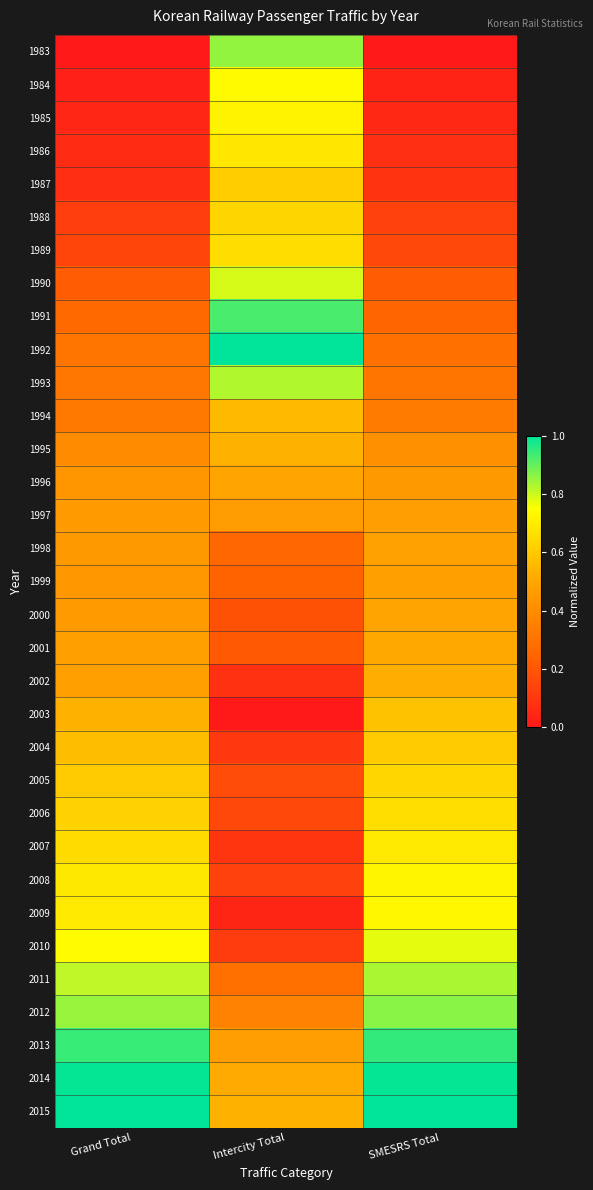

Reading left to right, what are all the values shown in this chart?

1983: Grand Total=0.0	Intercity Total=0.9	SMESRS Total=0.0
1984: Grand Total=0.0	Intercity Total=0.7	SMESRS Total=0.0
1985: Grand Total=0.0	Intercity Total=0.7	SMESRS Total=0.1
1986: Grand Total=0.1	Intercity Total=0.7	SMESRS Total=0.1
1987: Grand Total=0.1	Intercity Total=0.6	SMESRS Total=0.1
1988: Grand Total=0.1	Intercity Total=0.6	SMESRS Total=0.1
1989: Grand Total=0.1	Intercity Total=0.7	SMESRS Total=0.2
1990: Grand Total=0.2	Intercity Total=0.8	SMESRS Total=0.2
1991: Grand Total=0.3	Intercity Total=0.9	SMESRS Total=0.3
1992: Grand Total=0.3	Intercity Total=1.0	SMESRS Total=0.3
1993: Grand Total=0.3	Intercity Total=0.8	SMESRS Total=0.3
1994: Grand Total=0.3	Intercity Total=0.6	SMESRS Total=0.3
1995: Grand Total=0.4	Intercity Total=0.5	SMESRS Total=0.4
1996: Grand Total=0.4	Intercity Total=0.5	SMESRS Total=0.5
1997: Grand Total=0.5	Intercity Total=0.5	SMESRS Total=0.5
1998: Grand Total=0.4	Intercity Total=0.3	SMESRS Total=0.5
1999: Grand Total=0.4	Intercity Total=0.2	SMESRS Total=0.5
2000: Grand Total=0.5	Intercity Total=0.2	SMESRS Total=0.5
2001: Grand Total=0.5	Intercity Total=0.2	SMESRS Total=0.5
2002: Grand Total=0.5	Intercity Total=0.1	SMESRS Total=0.5
2003: Grand Total=0.5	Intercity Total=0.0	SMESRS Total=0.6
2004: Grand Total=0.6	Intercity Total=0.1	SMESRS Total=0.6
2005: Grand Total=0.6	Intercity Total=0.2	SMESRS Total=0.6
2006: Grand Total=0.6	Intercity Total=0.2	SMESRS Total=0.7
2007: Grand Total=0.6	Intercity Total=0.1	SMESRS Total=0.7
2008: Grand Total=0.7	Intercity Total=0.1	SMESRS Total=0.7
2009: Grand Total=0.7	Intercity Total=0.0	SMESRS Total=0.7
2010: Grand Total=0.7	Intercity Total=0.1	SMESRS Total=0.8
2011: Grand Total=0.8	Intercity Total=0.3	SMESRS Total=0.8
2012: Grand Total=0.8	Intercity Total=0.4	SMESRS Total=0.9
2013: Grand Total=0.9	Intercity Total=0.5	SMESRS Total=0.9
2014: Grand Total=1.0	Intercity Total=0.5	SMESRS Total=1.0
2015: Grand Total=1.0	Intercity Total=0.5	SMESRS Total=1.0